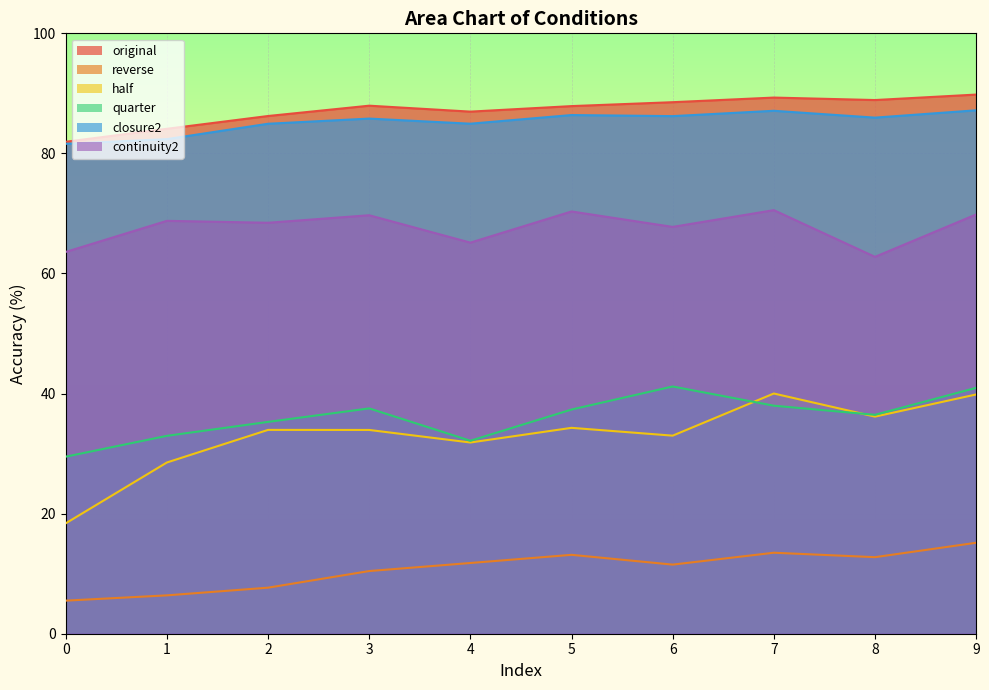

Does the chart display data point markers on the line(s)?

No